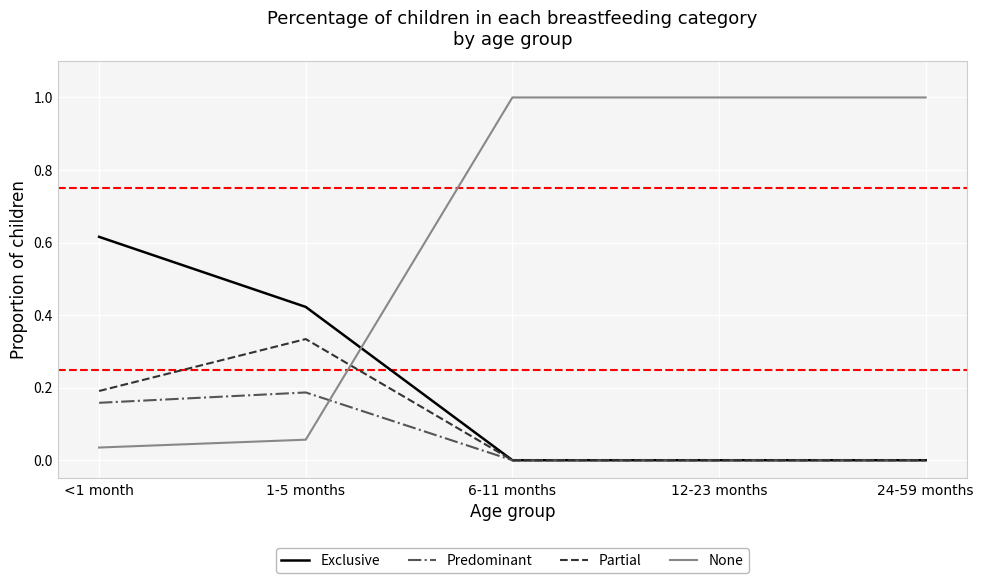

True or false: Exclusive has a value of -0.3 at 24-59 months.

False